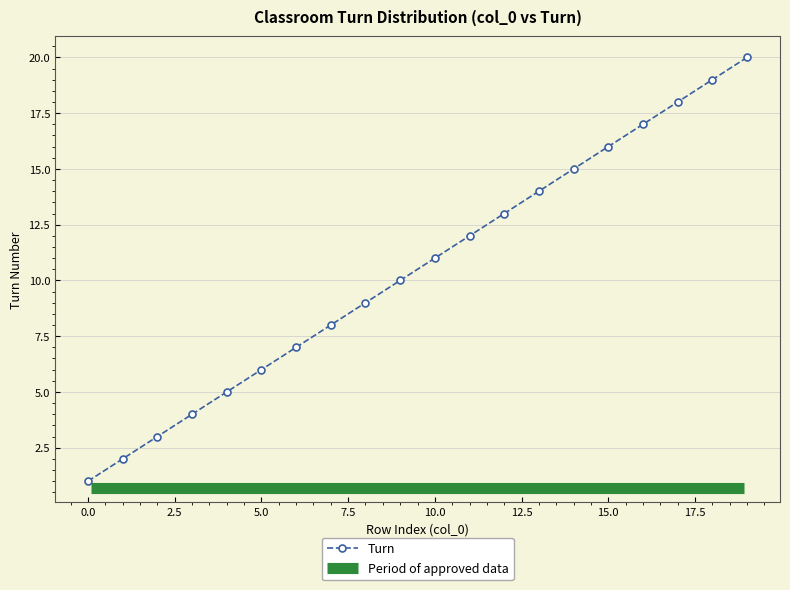

Where is the data nearest to the value 10?

9